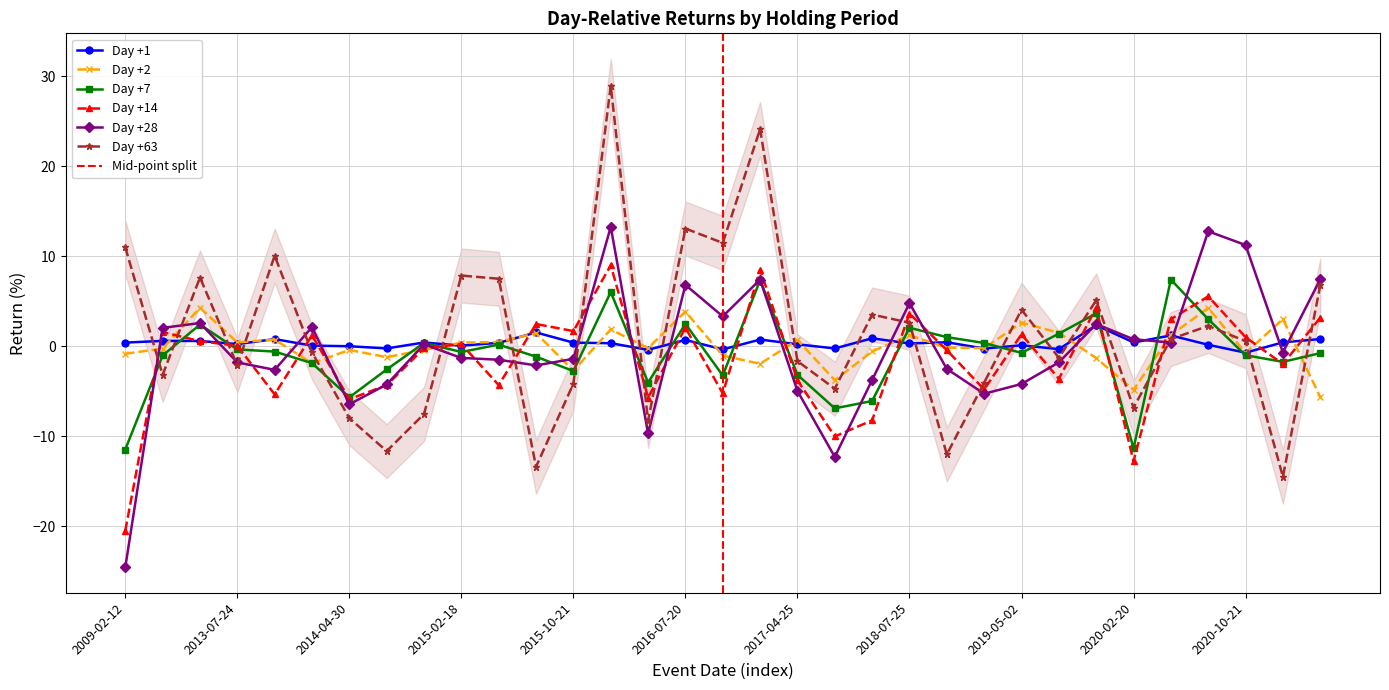

What is the value of the Day +63 point at the 30th from the left?

2.3